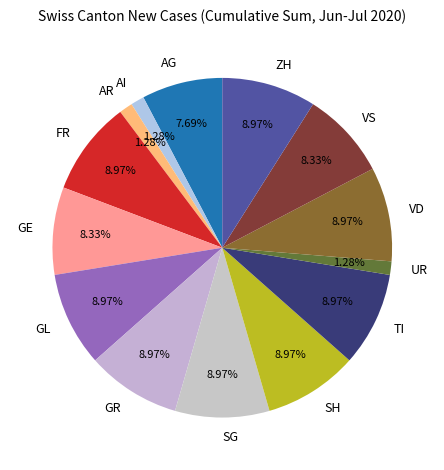

Which has a higher value, AI or VS?

VS